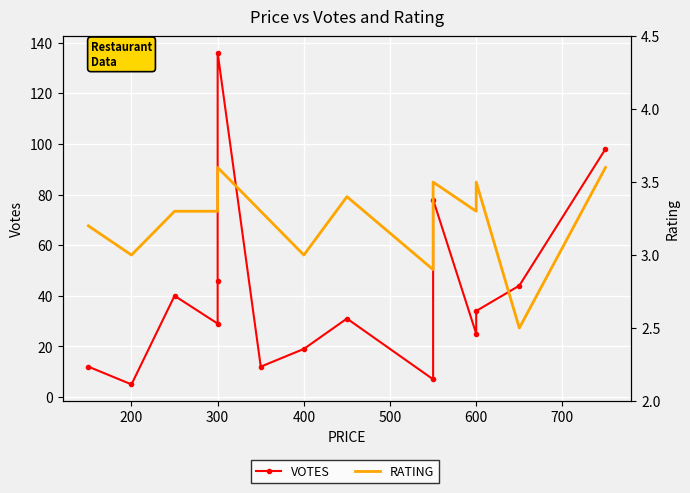

True or false: RATING and VOTES cross at least once.

False